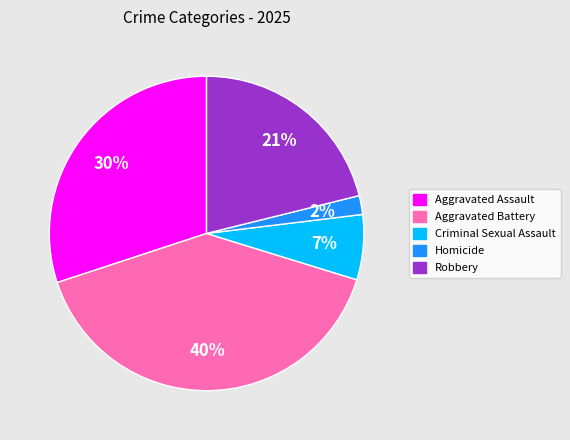

To the nearest percent, what is the difference between the largest and smallest slice percentages?

38%